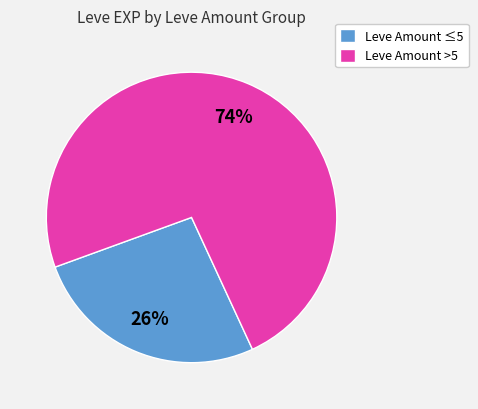

Is the sum of Leve Amount >5 and Leve Amount ≤5 greater than half?

Yes